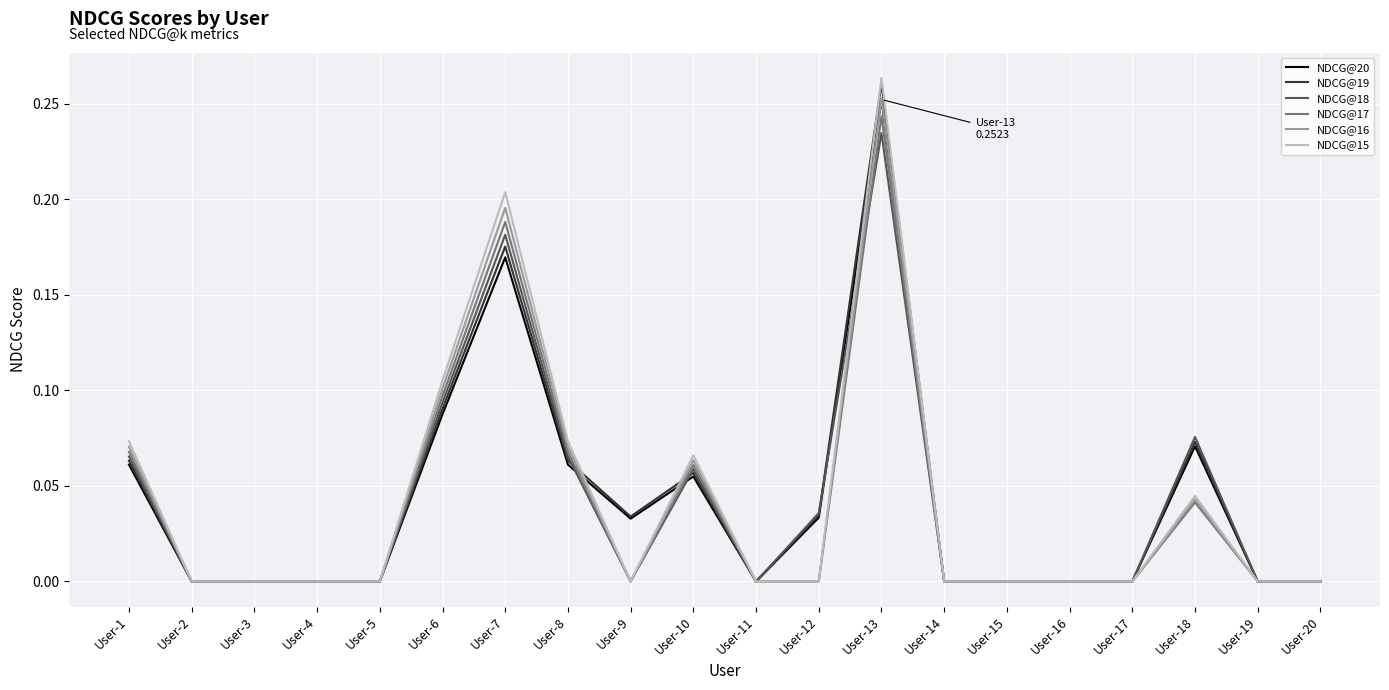

True or false: NDCG@19 has a value of 0.1 at User-6.

True